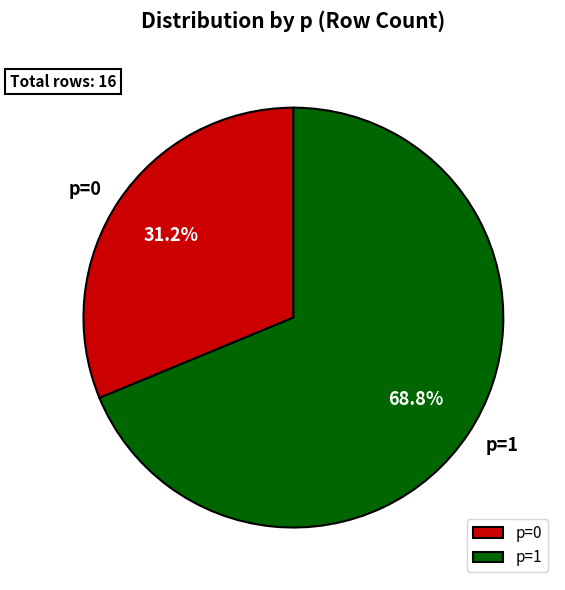

True or false: p=1 accounts for 55% of the total.

False